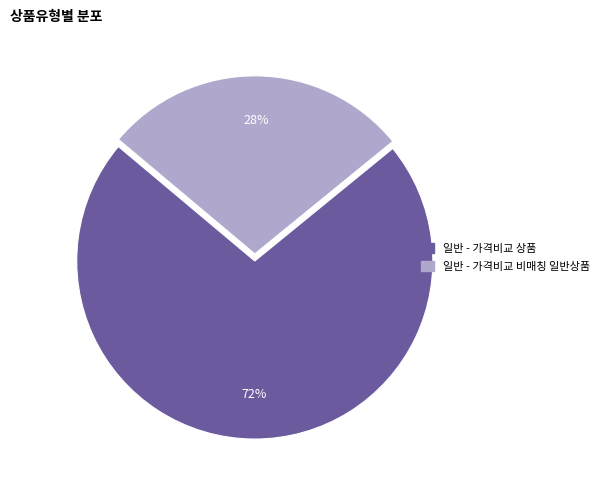

Combined, do 일반 - 가격비교 상품 and 일반 - 가격비교 비매칭 일반상품 account for over 50%?

Yes